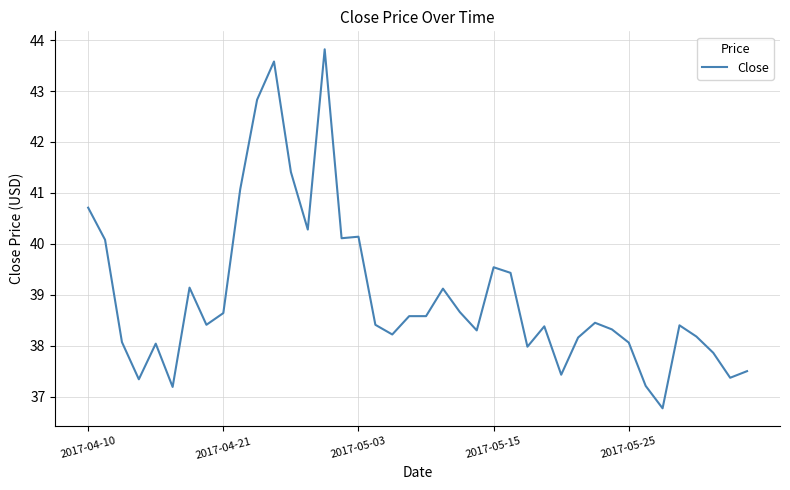

What is the minimum value shown in the chart?

36.8